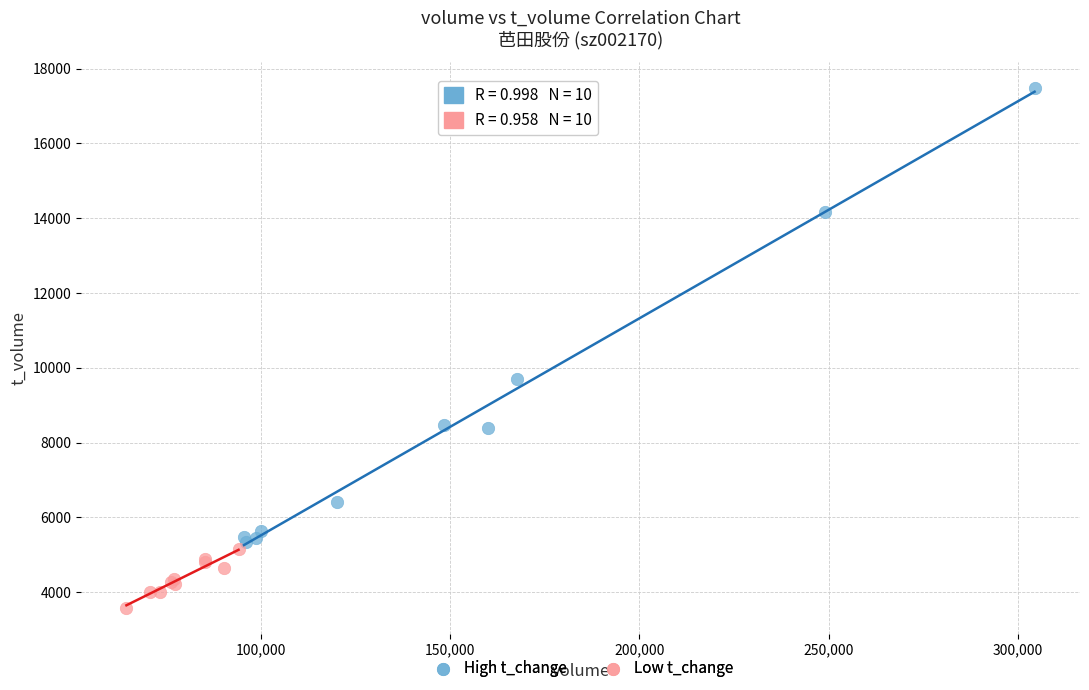

Which series contains the highest Y value?

High t_change